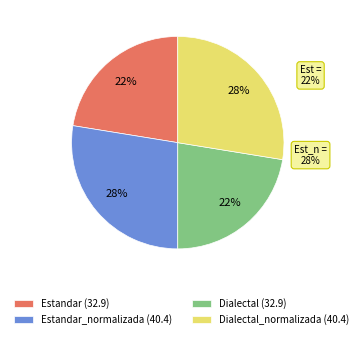

Do Estandar and Dialectal_normalizada together represent more than half of the pie?

No